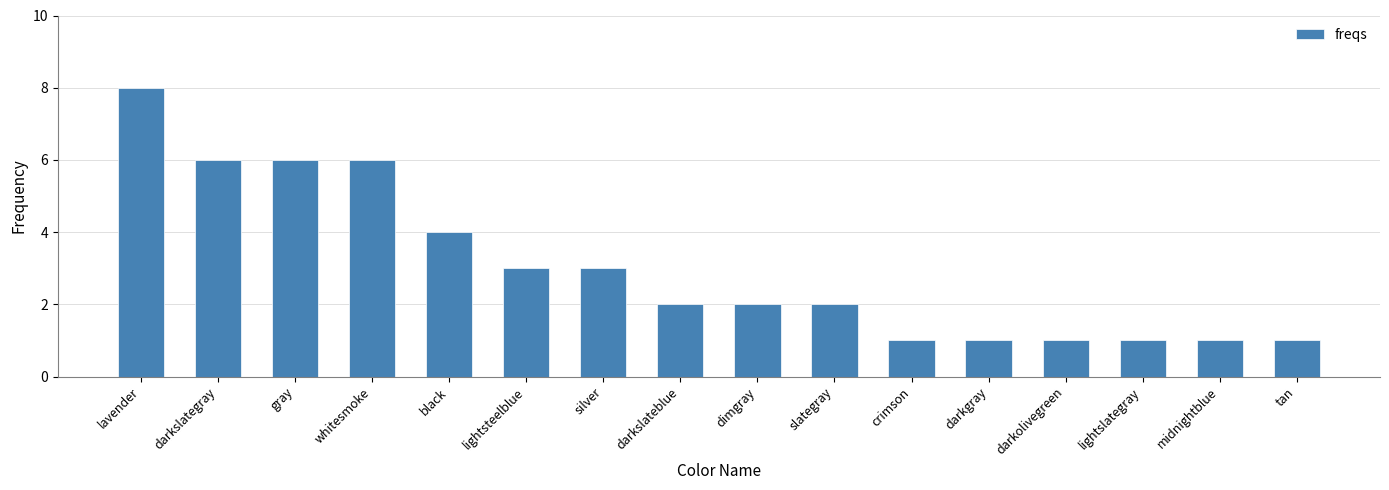

Where is the data nearest to the value 4?

black